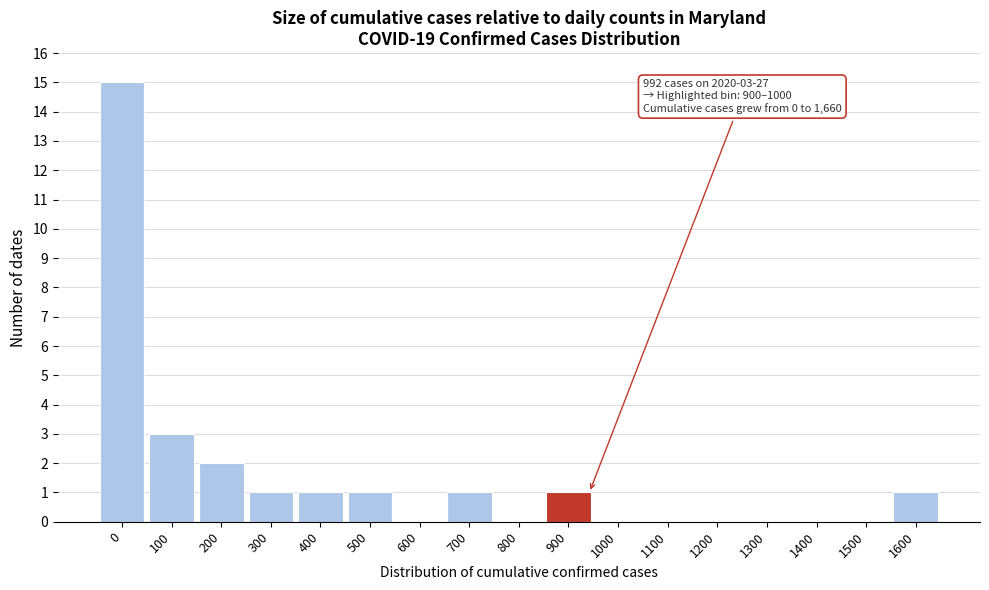

Reading left to right, transcribe all the data shown in this chart.

0=15	100=3	200=2	300=1	400=1	500=1	600=0	700=1	800=0	900=1	1000=0	1100=0	1200=0	1300=0	1400=0	1500=0	1600=1